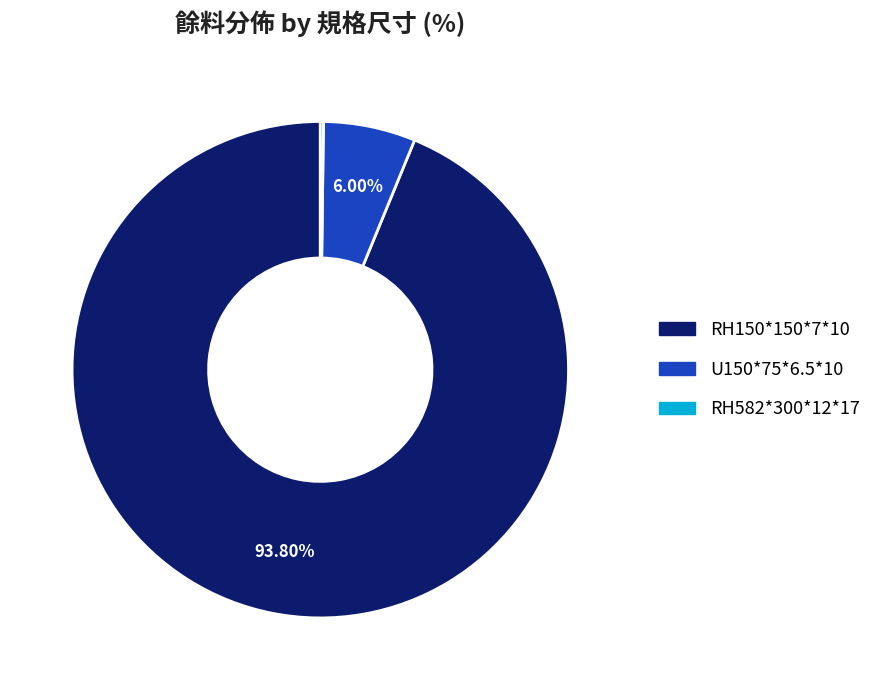

Is there a majority slice in this chart?

Yes